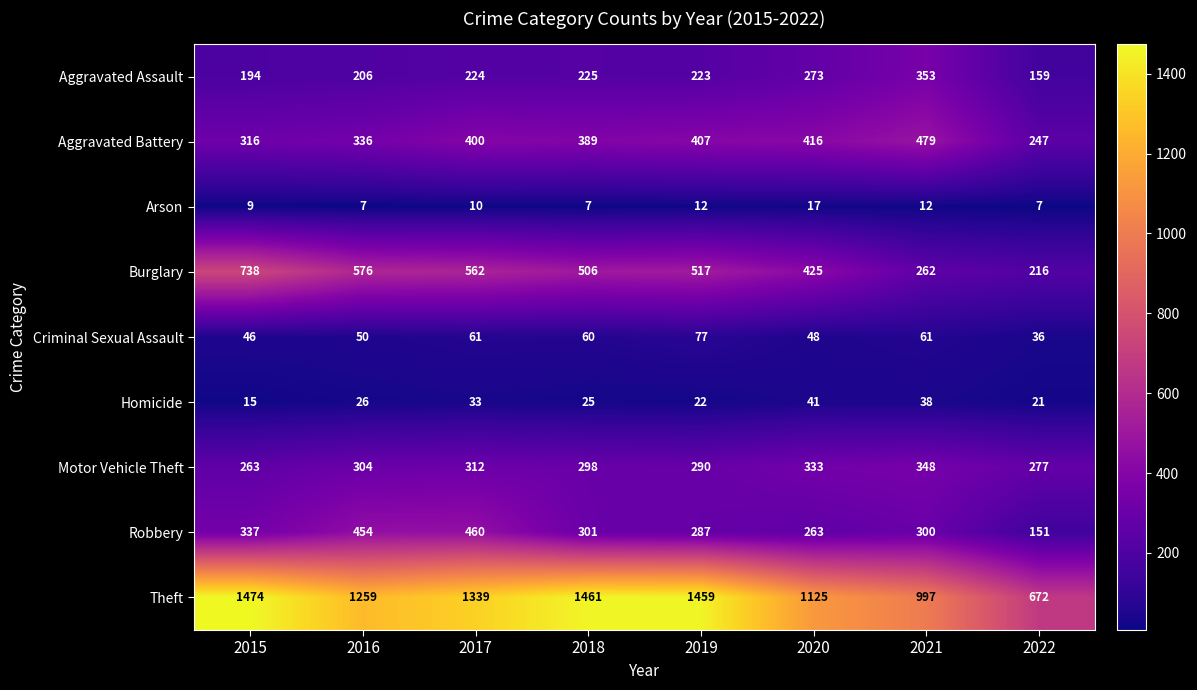

Is it true that Theft equals 472 at 2021?

False